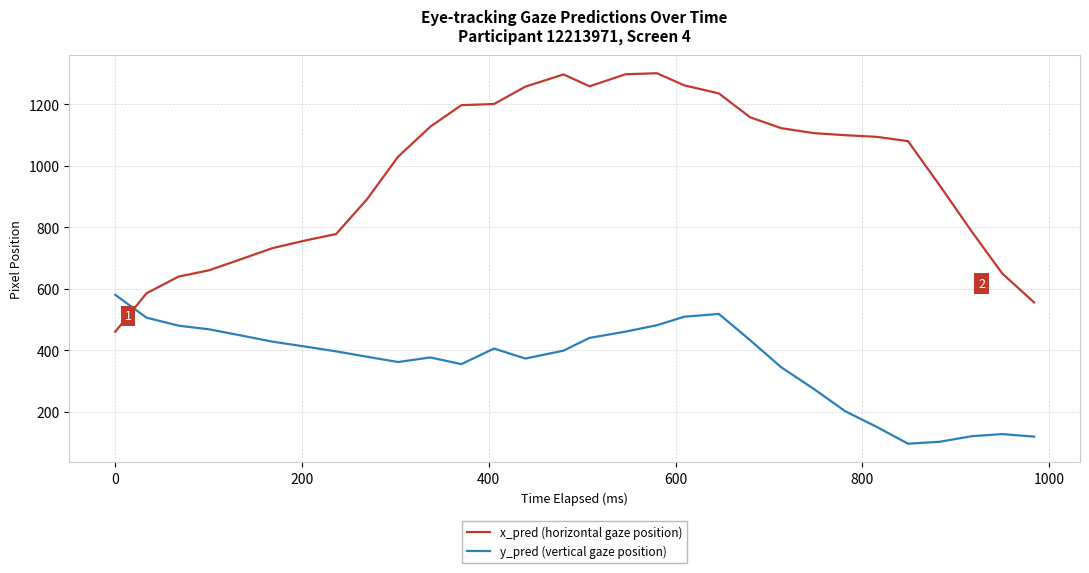

List the series in order of their peak value, highest first.

x_pred (horizontal gaze position), y_pred (vertical gaze position)